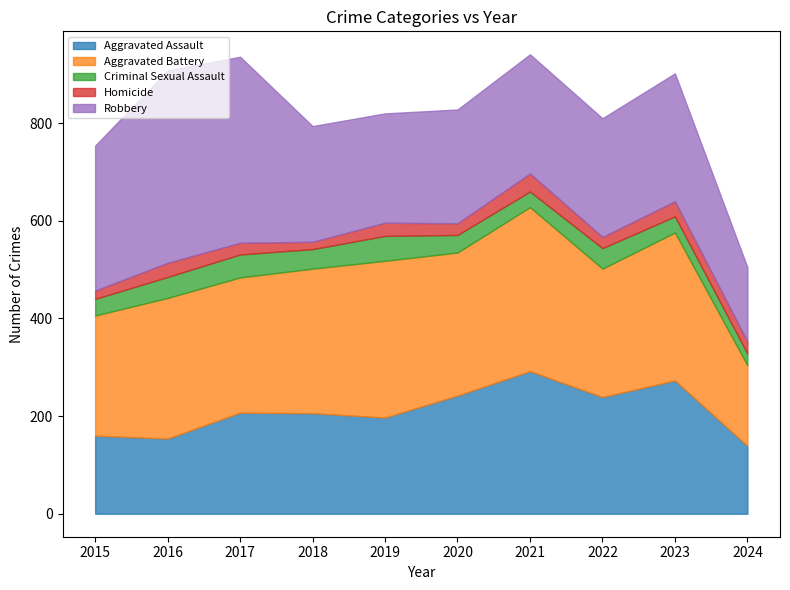

List the series in order of their peak value, highest first.

Robbery, Aggravated Battery, Aggravated Assault, Criminal Sexual Assault, Homicide